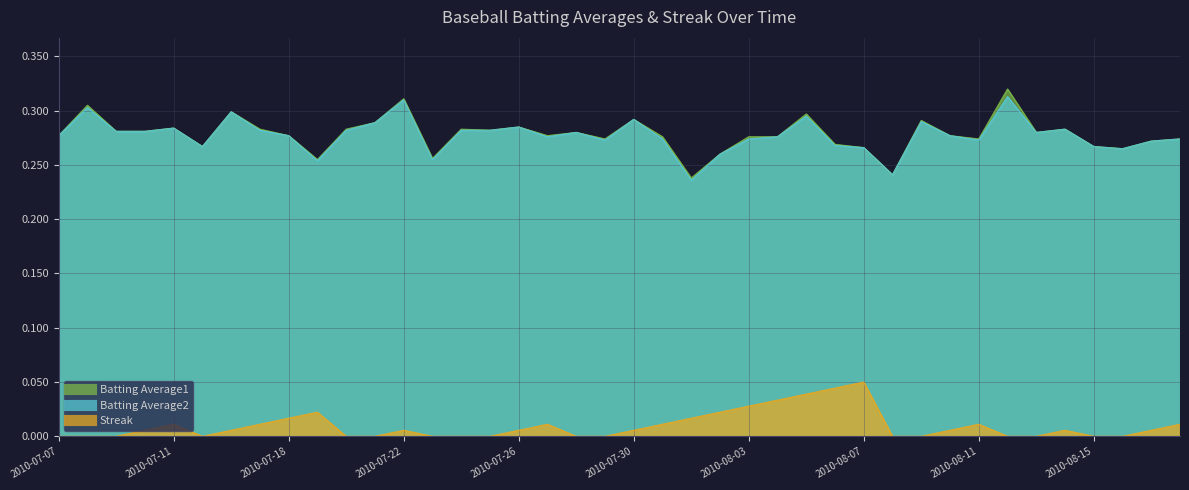

Reading left to right, transcribe all the data shown in this chart.

Batting Average1: 2010-07-07=0.3	2010-07-08=0.3	2010-07-09=0.3	2010-07-10=0.3	2010-07-11=0.3	2010-07-15=0.3	2010-07-16=0.3	2010-07-17=0.3	2010-07-18=0.3	2010-07-19=0.3	2010-07-20=0.3	2010-07-21=0.3	2010-07-22=0.3	2010-07-23=0.3	2010-07-24=0.3	2010-07-25=0.3	2010-07-26=0.3	2010-07-27=0.3	2010-07-28=0.3	2010-07-29=0.3	2010-07-30=0.3	2010-07-31=0.3	2010-08-01=0.2	2010-08-02=0.3	2010-08-03=0.3	2010-08-04=0.3	2010-08-05=0.3	2010-08-06=0.3	2010-08-07=0.3	2010-08-08=0.2	2010-08-09=0.3	2010-08-10=0.3	2010-08-11=0.3	2010-08-12=0.3	2010-08-13=0.3	2010-08-14=0.3	2010-08-15=0.3	2010-08-16=0.3	2010-08-17=0.3	2010-08-18=0.3
Batting Average2: 2010-07-07=0.3	2010-07-08=0.3	2010-07-09=0.3	2010-07-10=0.3	2010-07-11=0.3	2010-07-15=0.3	2010-07-16=0.3	2010-07-17=0.3	2010-07-18=0.3	2010-07-19=0.3	2010-07-20=0.3	2010-07-21=0.3	2010-07-22=0.3	2010-07-23=0.3	2010-07-24=0.3	2010-07-25=0.3	2010-07-26=0.3	2010-07-27=0.3	2010-07-28=0.3	2010-07-29=0.3	2010-07-30=0.3	2010-07-31=0.3	2010-08-01=0.2	2010-08-02=0.3	2010-08-03=0.3	2010-08-04=0.3	2010-08-05=0.3	2010-08-06=0.3	2010-08-07=0.3	2010-08-08=0.2	2010-08-09=0.3	2010-08-10=0.3	2010-08-11=0.3	2010-08-12=0.3	2010-08-13=0.3	2010-08-14=0.3	2010-08-15=0.3	2010-08-16=0.3	2010-08-17=0.3	2010-08-18=0.3
Streak: 2010-07-07=0.0	2010-07-08=0.0	2010-07-09=0.0	2010-07-10=0.0	2010-07-11=0.0	2010-07-15=0.0	2010-07-16=0.0	2010-07-17=0.0	2010-07-18=0.0	2010-07-19=0.0	2010-07-20=0.0	2010-07-21=0.0	2010-07-22=0.0	2010-07-23=0.0	2010-07-24=0.0	2010-07-25=0.0	2010-07-26=0.0	2010-07-27=0.0	2010-07-28=0.0	2010-07-29=0.0	2010-07-30=0.0	2010-07-31=0.0	2010-08-01=0.0	2010-08-02=0.0	2010-08-03=0.0	2010-08-04=0.0	2010-08-05=0.0	2010-08-06=0.0	2010-08-07=0.1	2010-08-08=0.0	2010-08-09=0.0	2010-08-10=0.0	2010-08-11=0.0	2010-08-12=0.0	2010-08-13=0.0	2010-08-14=0.0	2010-08-15=0.0	2010-08-16=0.0	2010-08-17=0.0	2010-08-18=0.0